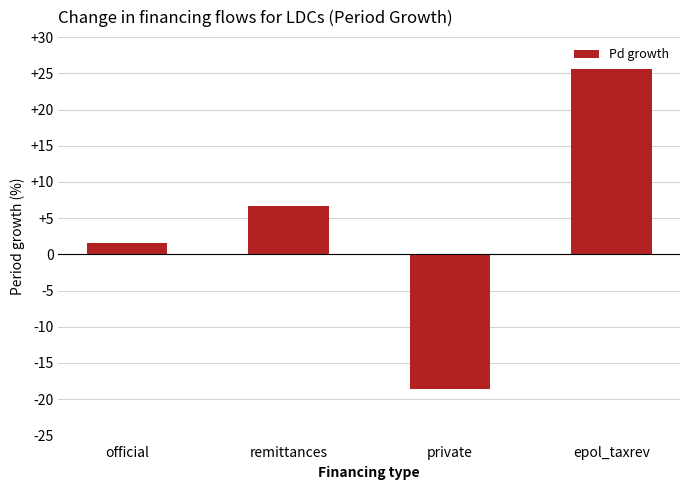

What position from the right is private?

2